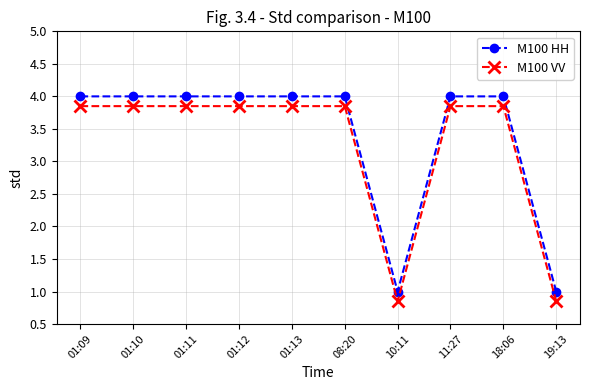

The M100 VV series shows 1.4 at 19:13. True or false?

False